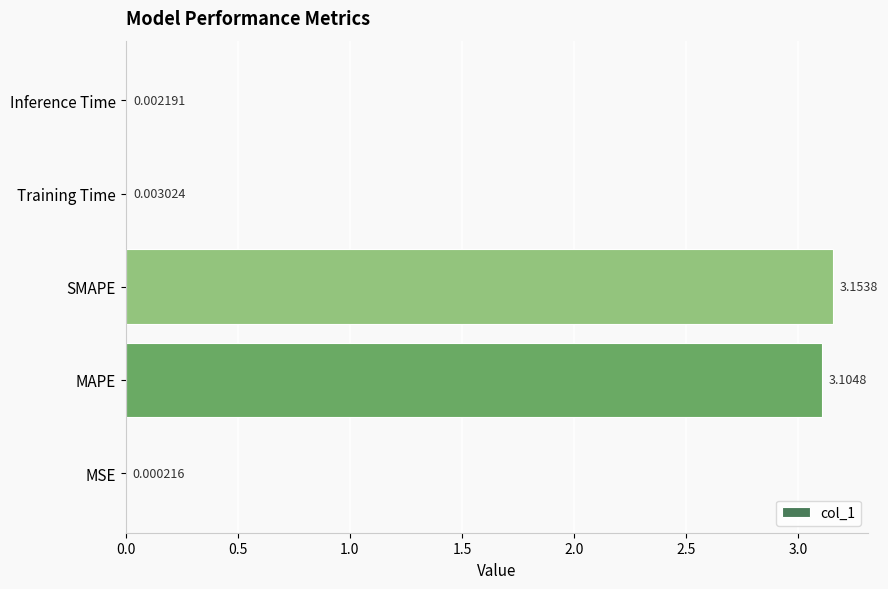

Are the bars horizontal?

Yes